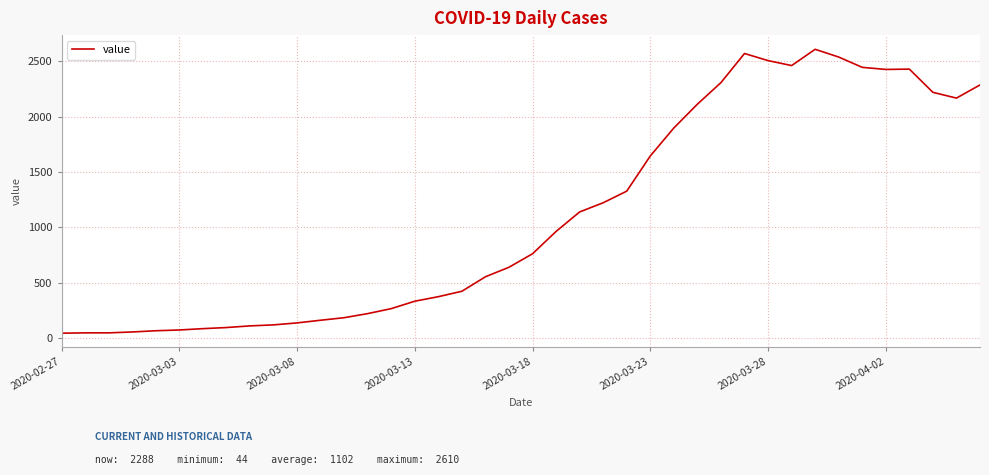

What is the greatest value displayed?

2610